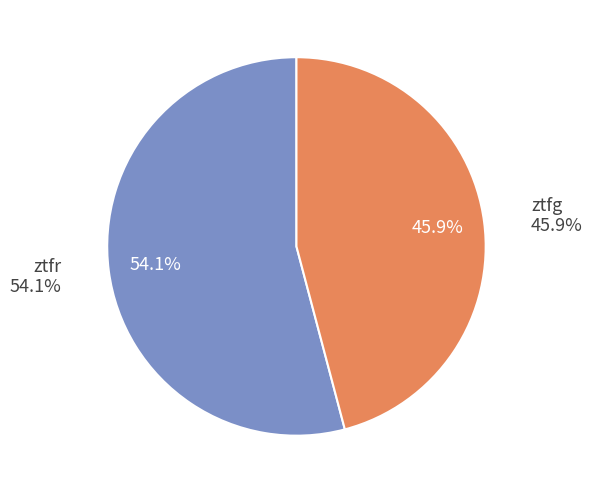

What portion of the pie excludes ztfr?

45.9%